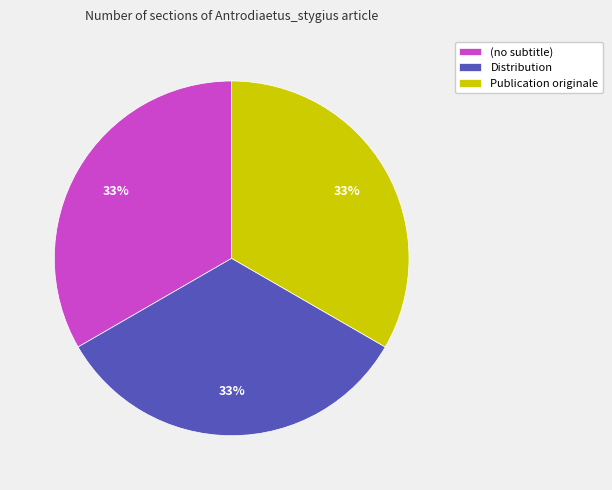

To the nearest percent, what is the combined percentage of Distribution and Publication originale?

67%